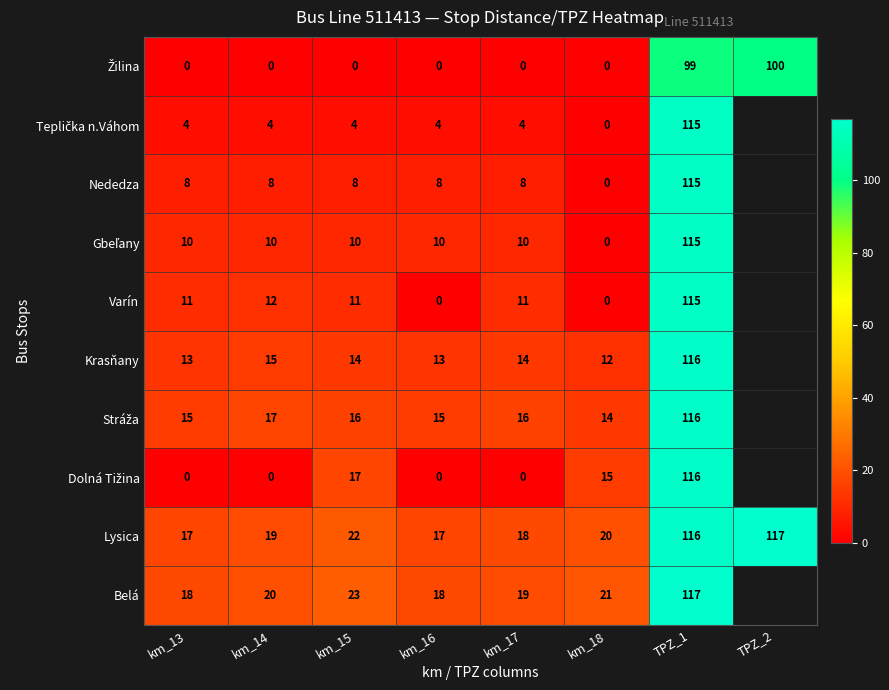

The value of Krasňany at TPZ_1 is 41. True or false?

False